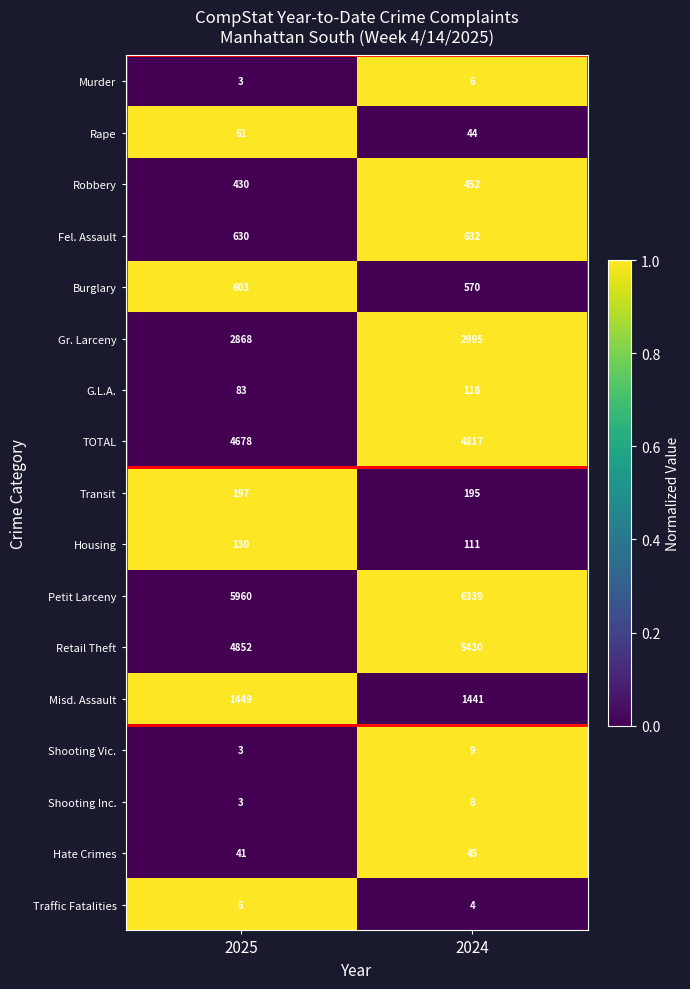

What is the difference between the highest and lowest values at 2024?

6335